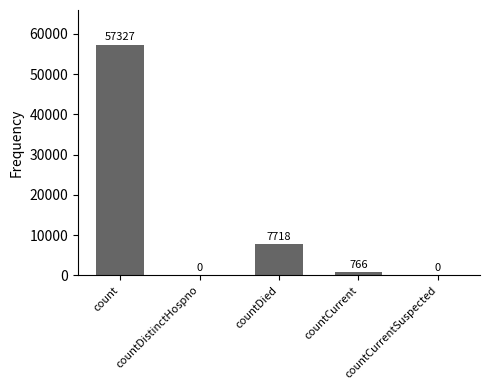

Where is the data nearest to the value 28663?

countDied